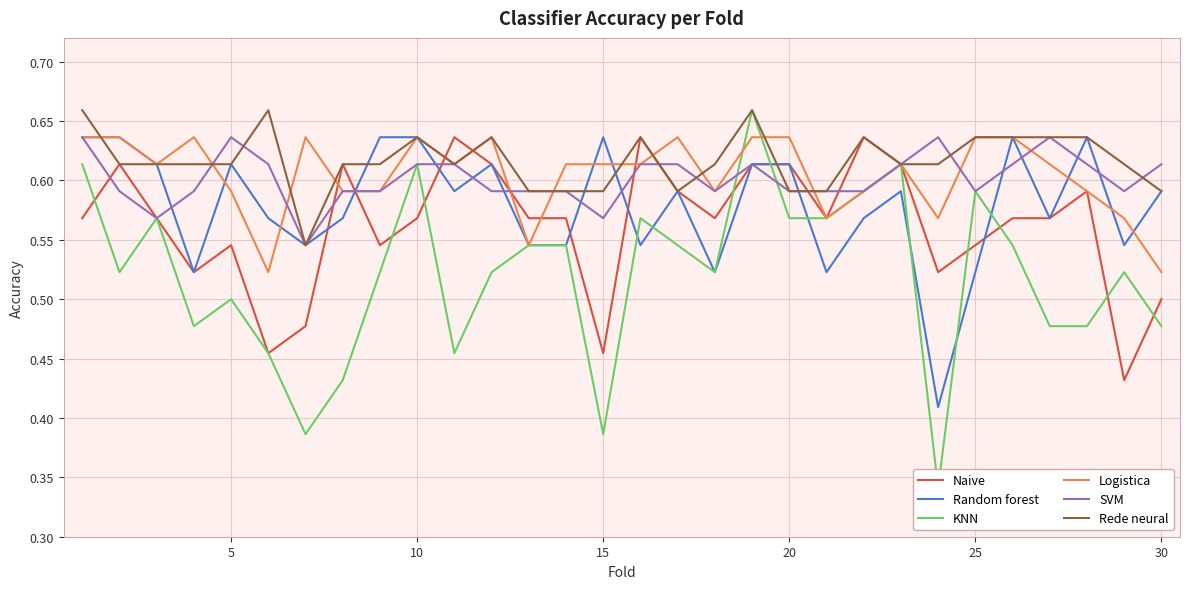

Is it true that Logistica equals 0.9 at 30?

False